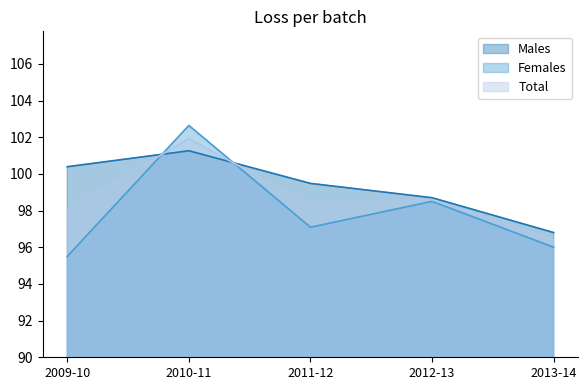

What are all the series names shown in the legend?

Males, Females, Total